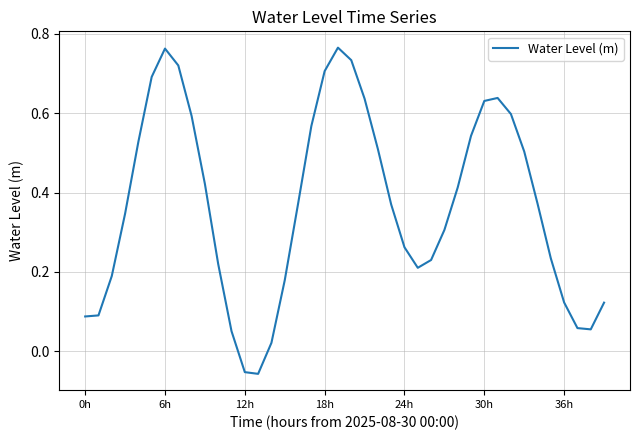

At which label is the value closest to 0?

14